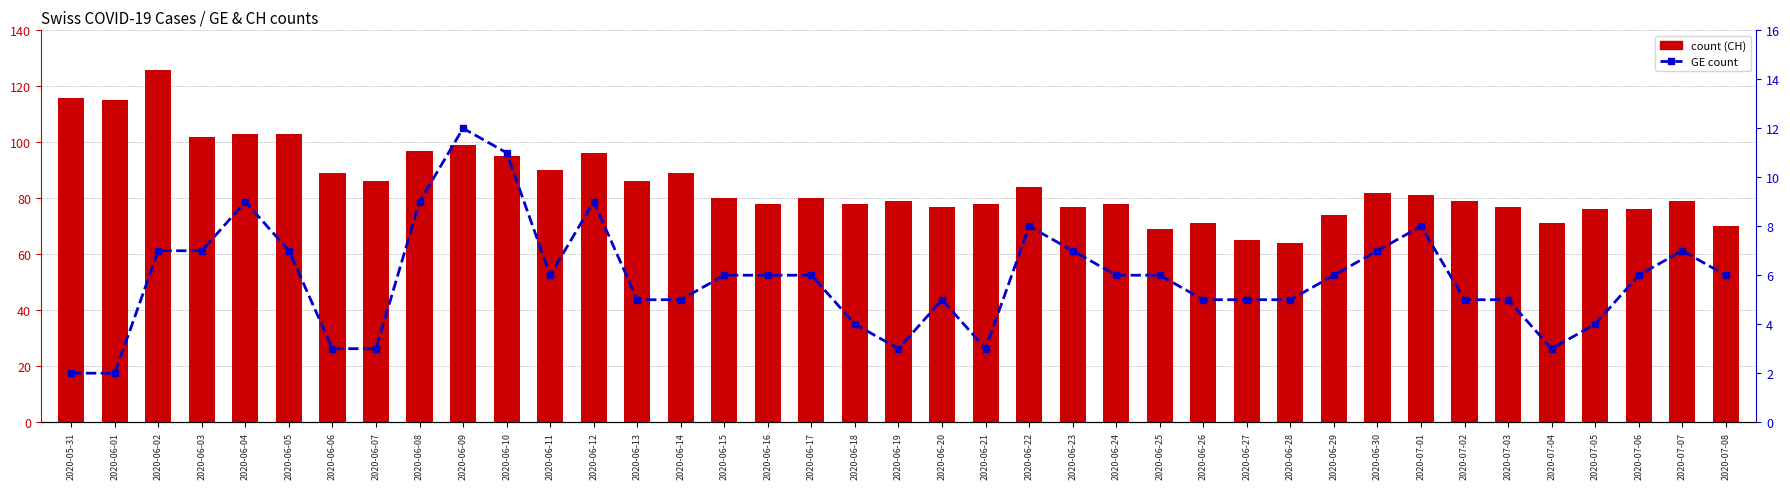

Reading left to right, list all the values displayed in this chart.

count (CH): 2020-05-31=116	2020-06-01=115	2020-06-02=126	2020-06-03=102	2020-06-04=103	2020-06-05=103	2020-06-06=89	2020-06-07=86	2020-06-08=97	2020-06-09=99	2020-06-10=95	2020-06-11=90	2020-06-12=96	2020-06-13=86	2020-06-14=89	2020-06-15=80	2020-06-16=78	2020-06-17=80	2020-06-18=78	2020-06-19=79	2020-06-20=77	2020-06-21=78	2020-06-22=84	2020-06-23=77	2020-06-24=78	2020-06-25=69	2020-06-26=71	2020-06-27=65	2020-06-28=64	2020-06-29=74	2020-06-30=82	2020-07-01=81	2020-07-02=79	2020-07-03=77	2020-07-04=71	2020-07-05=76	2020-07-06=76	2020-07-07=79	2020-07-08=70
GE count: 2020-05-31=2	2020-06-01=2	2020-06-02=7	2020-06-03=7	2020-06-04=9	2020-06-05=7	2020-06-06=3	2020-06-07=3	2020-06-08=9	2020-06-09=12	2020-06-10=11	2020-06-11=6	2020-06-12=9	2020-06-13=5	2020-06-14=5	2020-06-15=6	2020-06-16=6	2020-06-17=6	2020-06-18=4	2020-06-19=3	2020-06-20=5	2020-06-21=3	2020-06-22=8	2020-06-23=7	2020-06-24=6	2020-06-25=6	2020-06-26=5	2020-06-27=5	2020-06-28=5	2020-06-29=6	2020-06-30=7	2020-07-01=8	2020-07-02=5	2020-07-03=5	2020-07-04=3	2020-07-05=4	2020-07-06=6	2020-07-07=7	2020-07-08=6